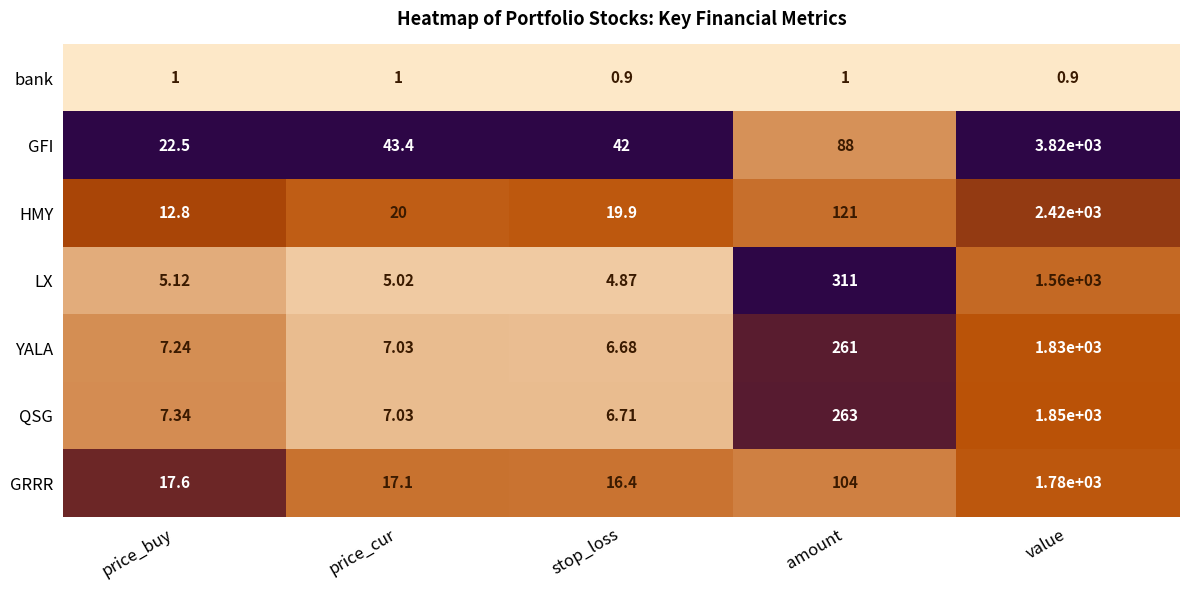

At which label is QSG closest to 928?

amount